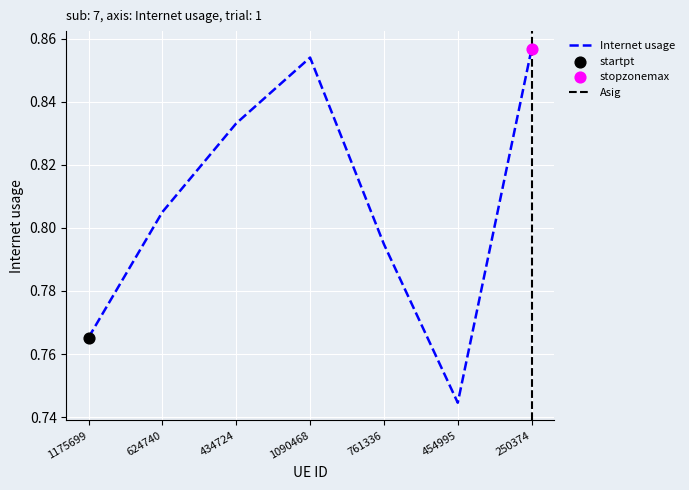

What is the change in value from 761336 to 250374?

+0.1